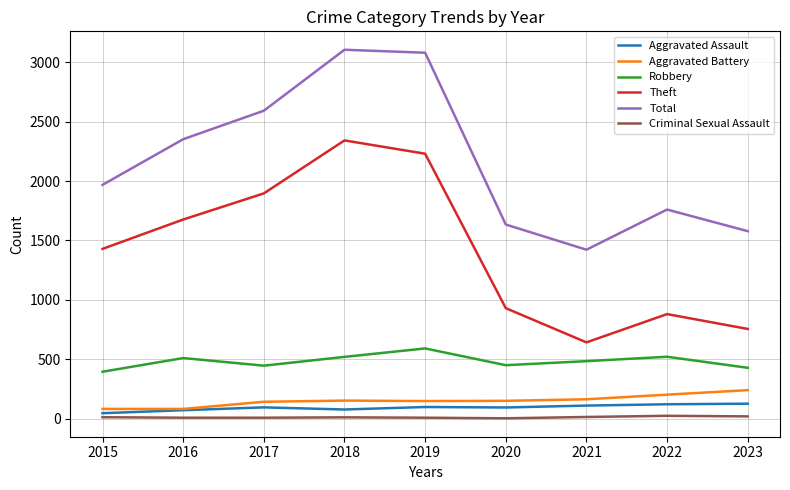

Which series has the largest range (max minus min)?

Theft